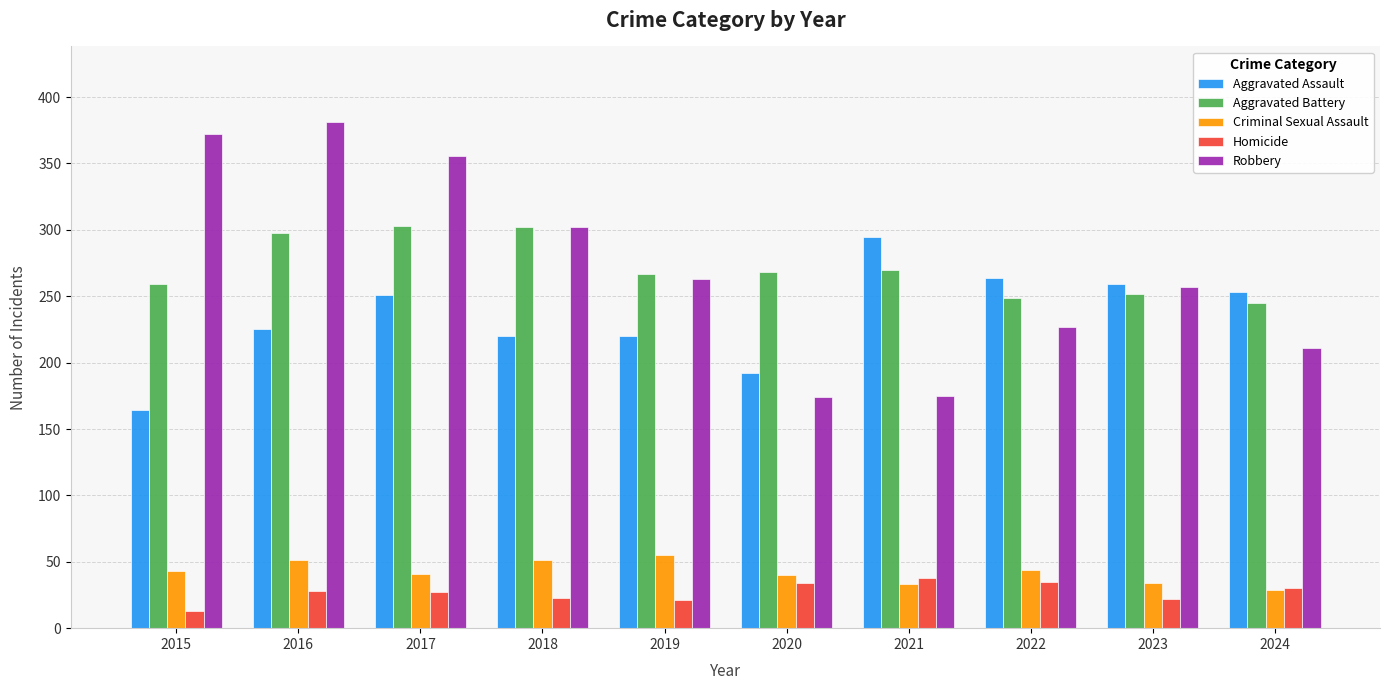

Is it true that Criminal Sexual Assault equals 51 at 2016?

True